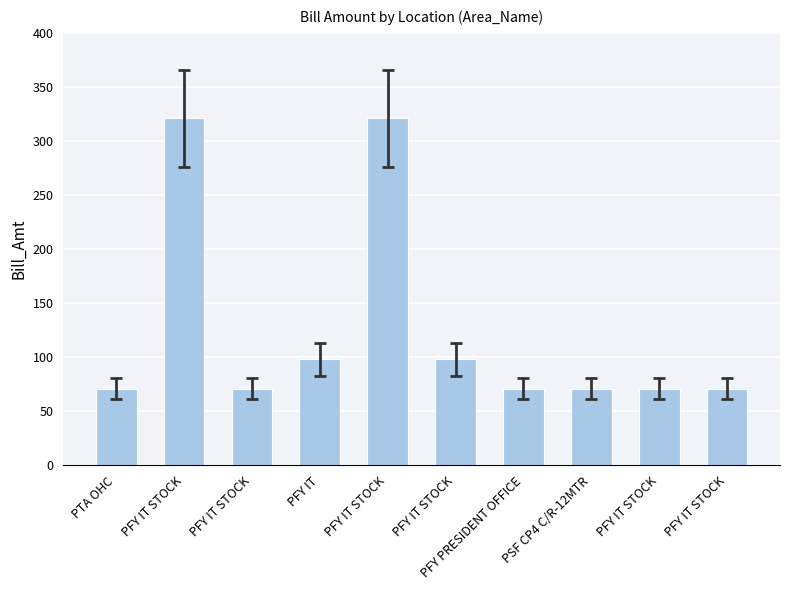

How many bars are there in total?

10